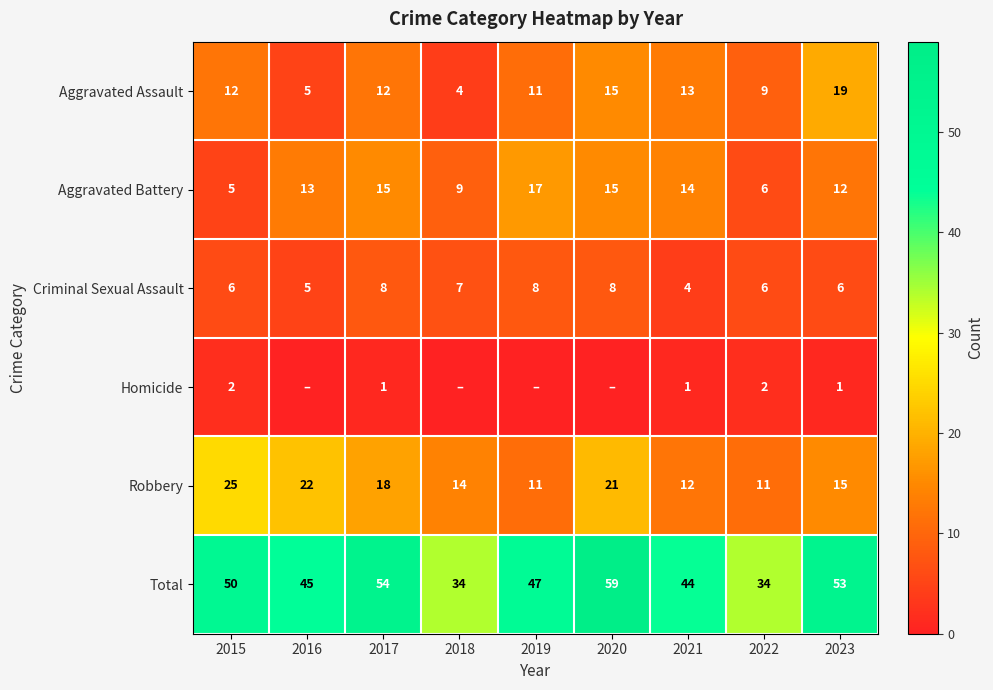

How many Criminal Sexual Assault values are between 6 and 8?

7